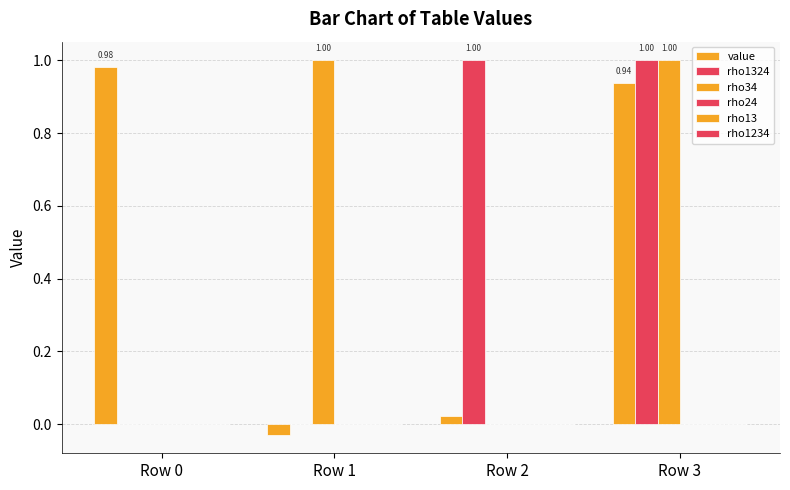

Reading left to right, extract all data points from this chart.

value: 1.0	-0.0	0.0	0.9
rho1324: 0.0	0.0	1.0	1.0
rho34: 0.0	1.0	0.0	1.0
rho24: 0.0	0.0	0.0	0.0
rho13: 0.0	0.0	0.0	0.0
rho1234: 0.0	0.0	0.0	0.0